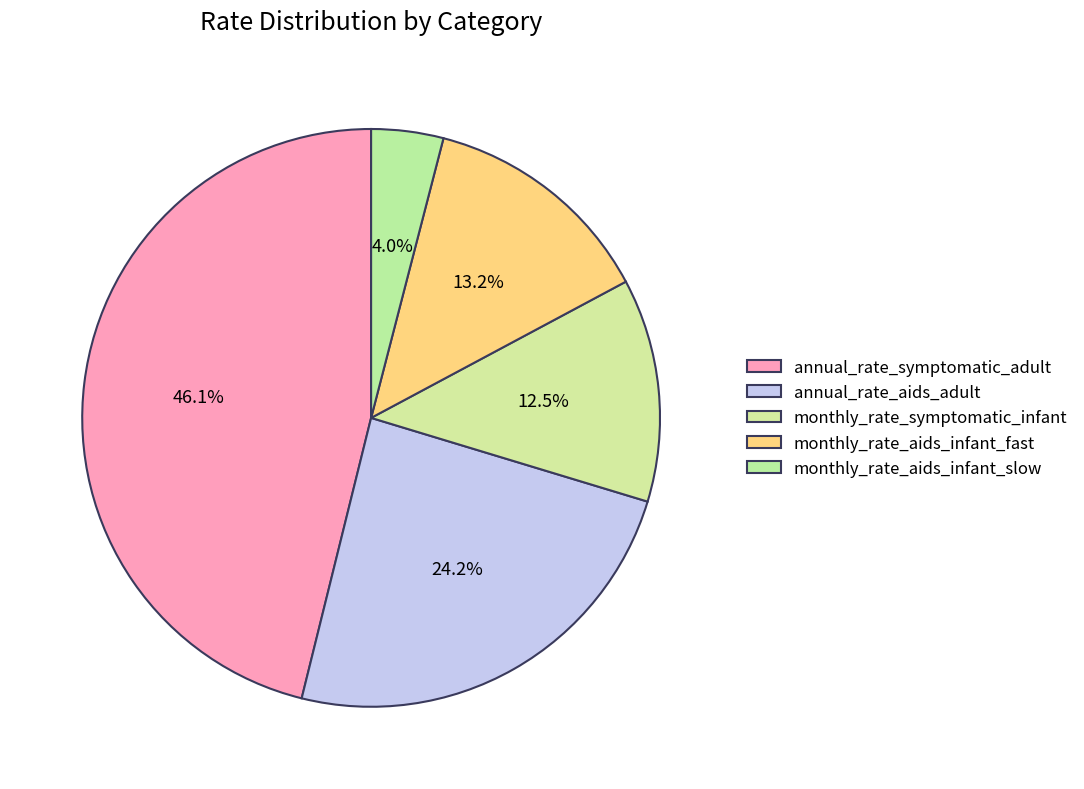

Is there any slice that represents more than half of the pie?

No